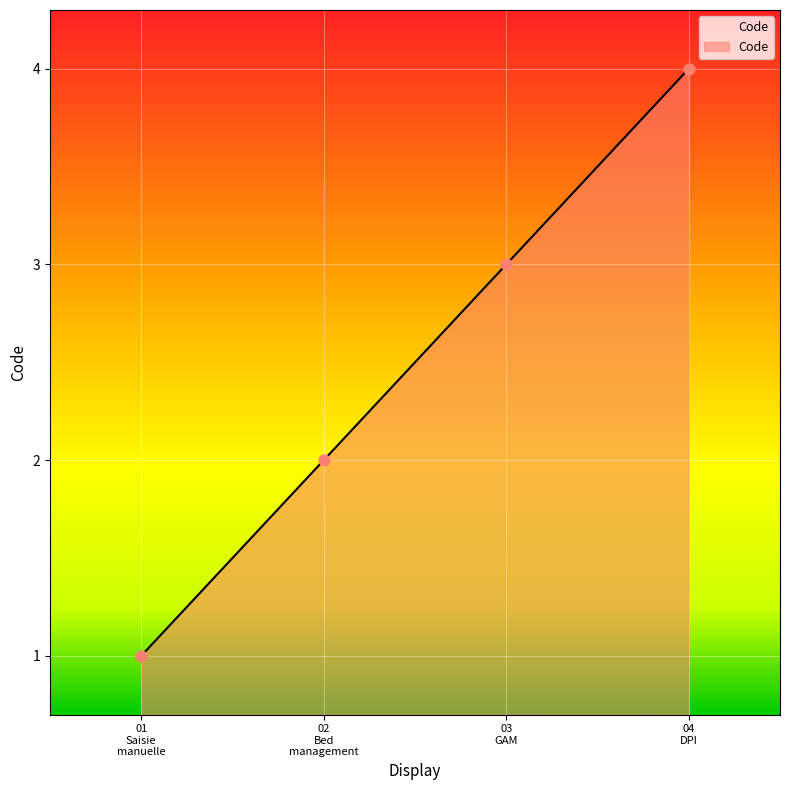

What is the maximum value shown in the chart?

4